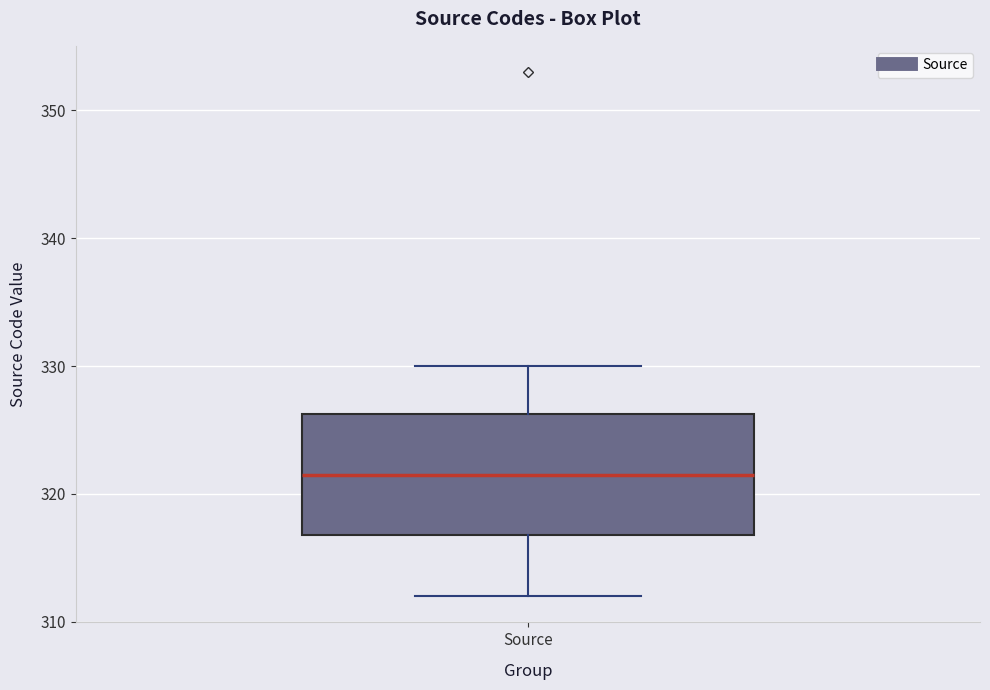

Transcribe this box plot: give where the median line is, the range the box spans, and where the two whiskers end, as read against the y-axis. The values are not printed on the chart, so give them approximately, as read against the axis.

median 322, box 317 to 326, whiskers 312 to 330